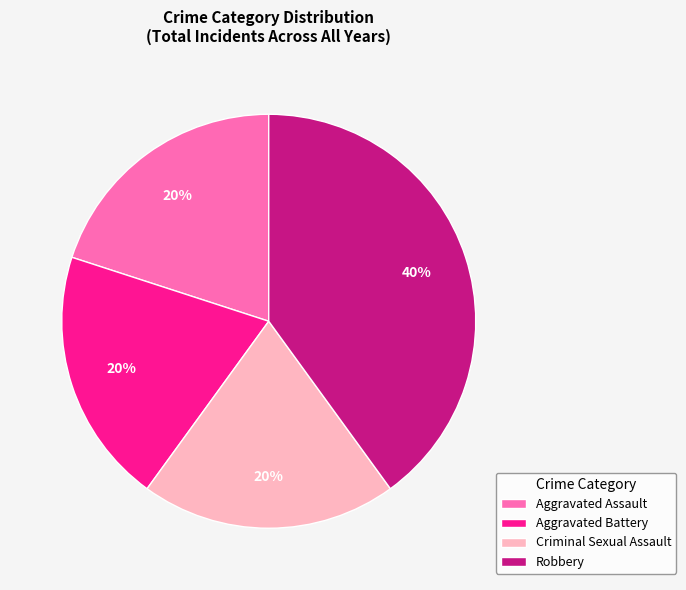

Do Robbery and Aggravated Battery together represent more than half of the pie?

Yes